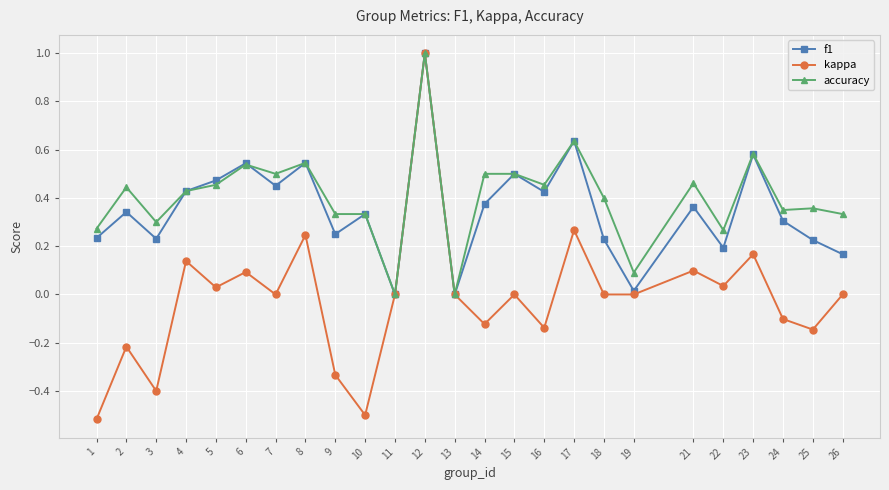

What is the total value across all series at 23?

1.3